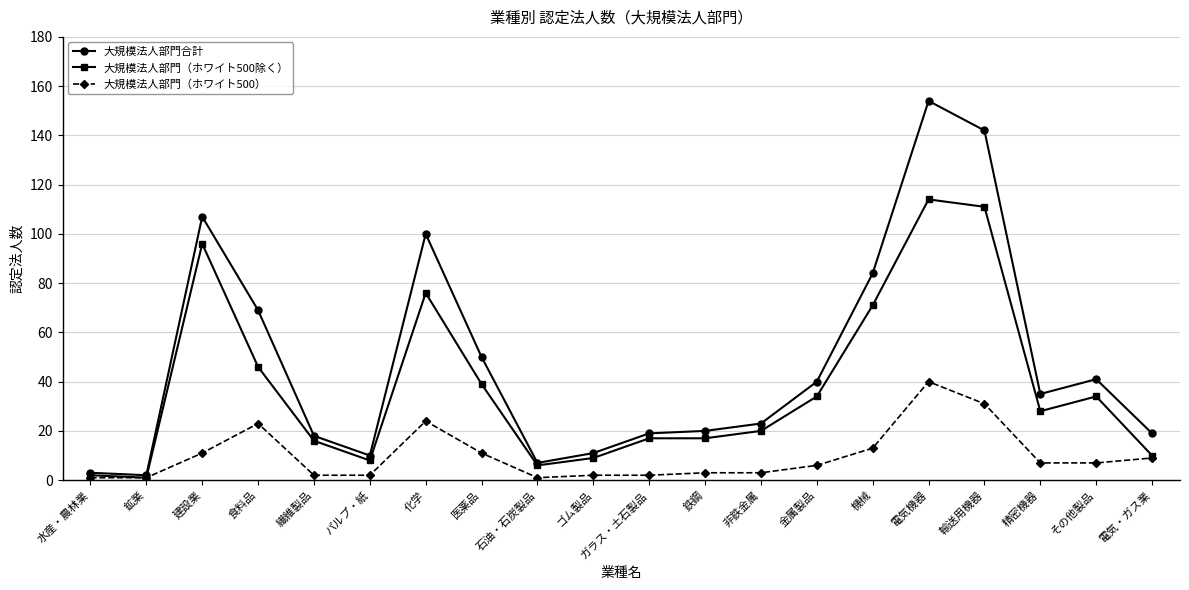

Reading left to right, what are all the values shown in this chart?

大規模法人部門合計: 3	2	107	69	18	10	100	50	7	11	19	20	23	40	84	154	142	35	41	19
大規模法人部門（ホワイト500除く）: 2	1	96	46	16	8	76	39	6	9	17	17	20	34	71	114	111	28	34	10
大規模法人部門（ホワイト500）: 1	1	11	23	2	2	24	11	1	2	2	3	3	6	13	40	31	7	7	9